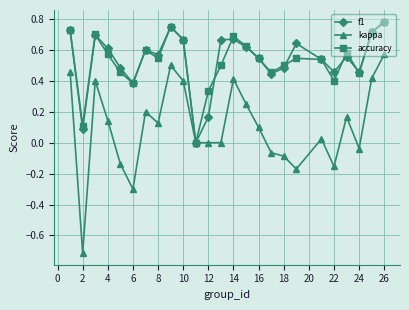

In accuracy, how many points are lower than both neighbors (excluding endpoints)?

7